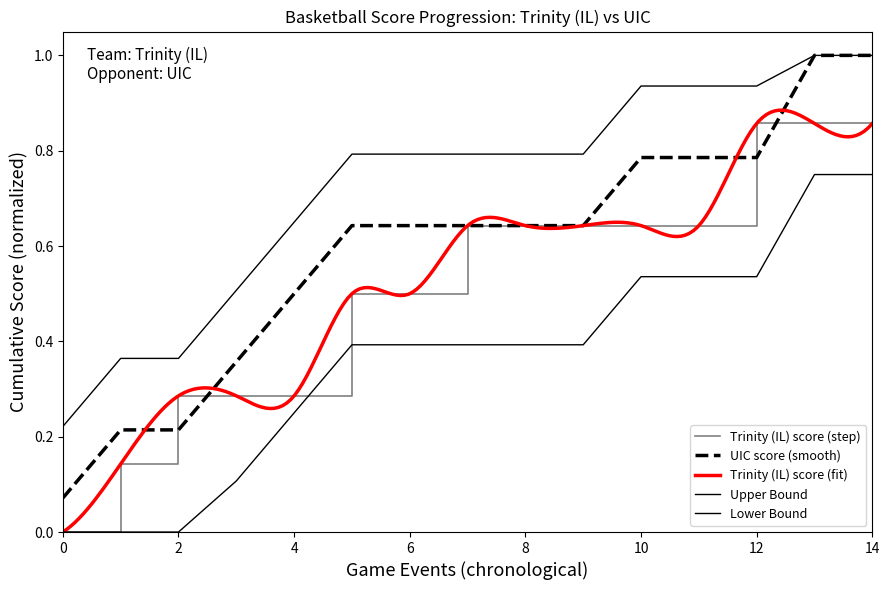

Rank the series by their maximum value, from lowest to highest.

Trinity (IL) score, UIC score